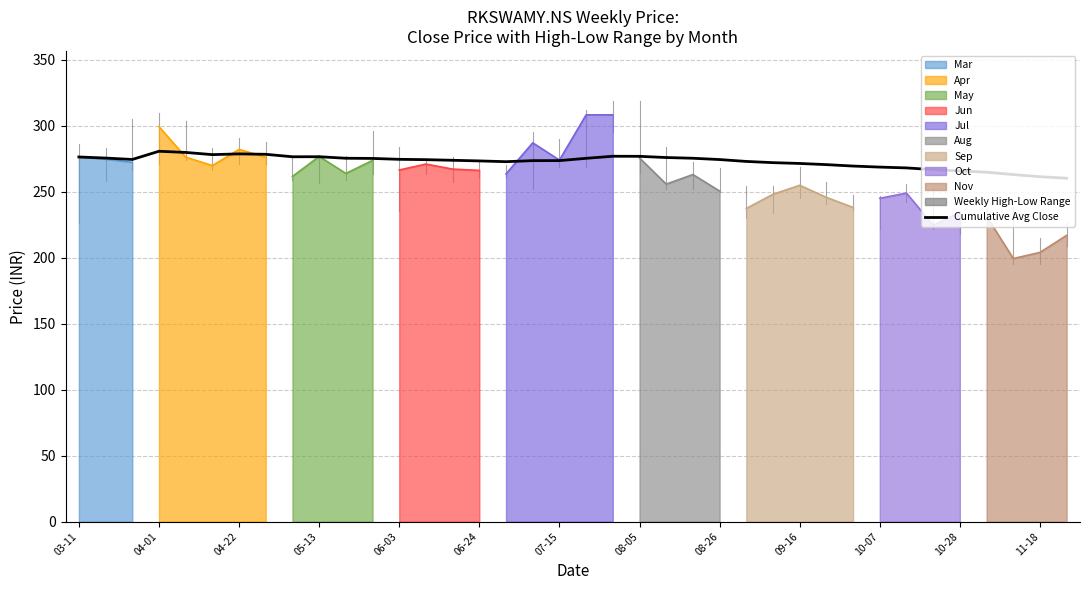

What is the sum of all values?

10368.1